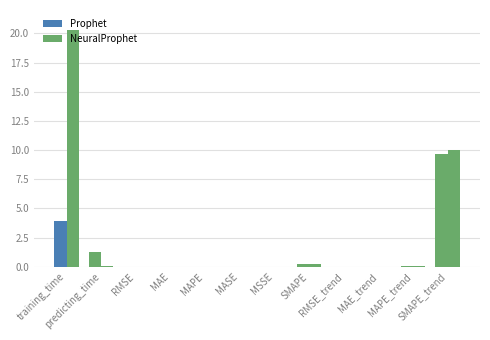

What is the average value of the Prophet series?

1.3